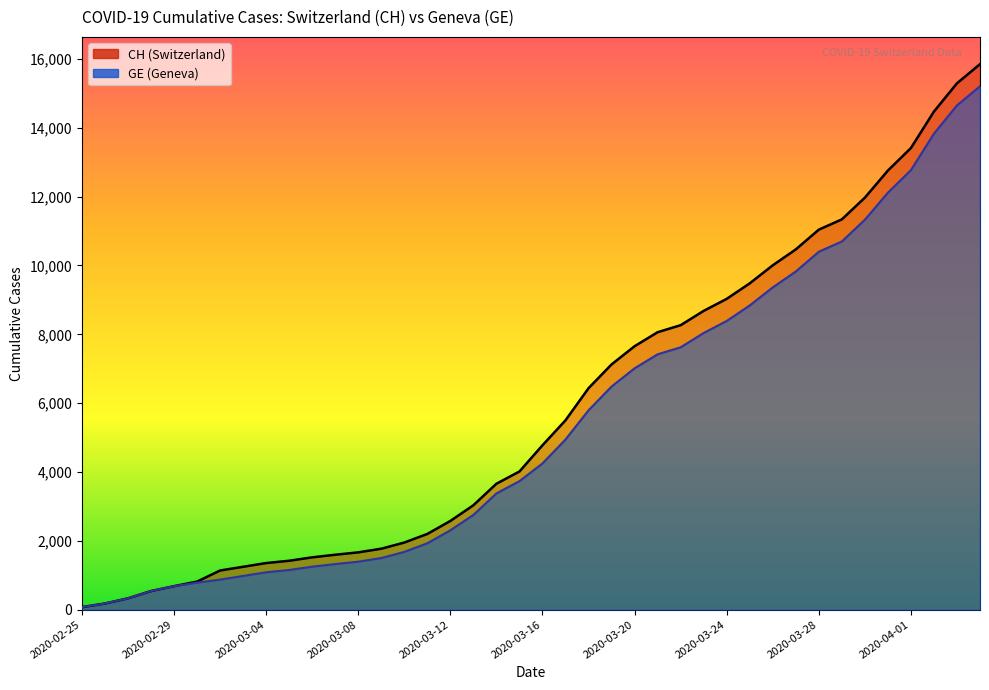

Which has a higher value, 2020-03-24 or 2020-03-20?

2020-03-24